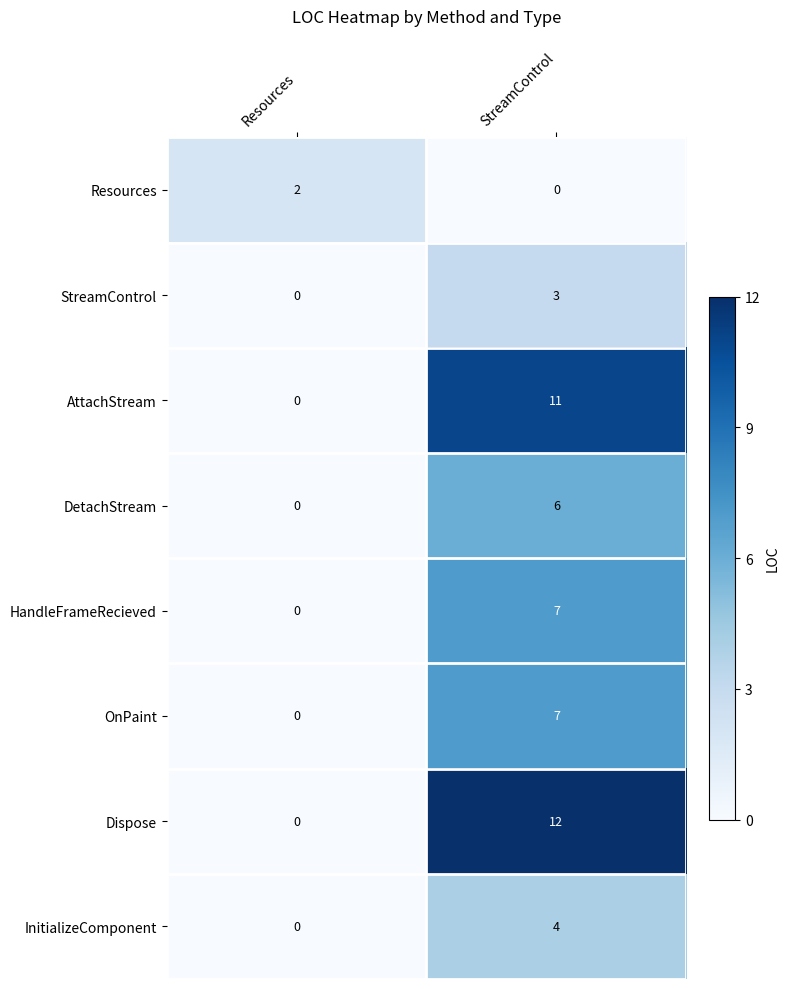

How many series are shown in this chart?

8